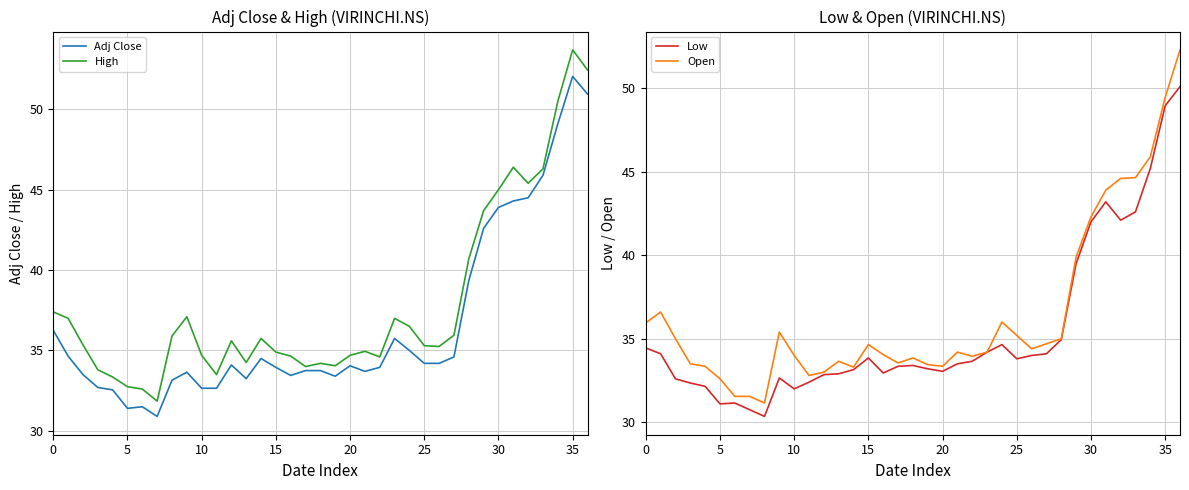

Which category has the highest value across all series?

35